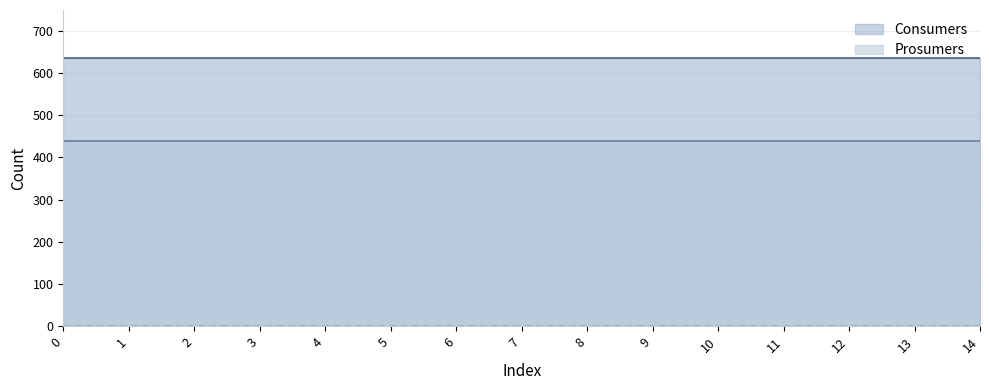

True or false: Consumers has a value of 234 at 11.

False